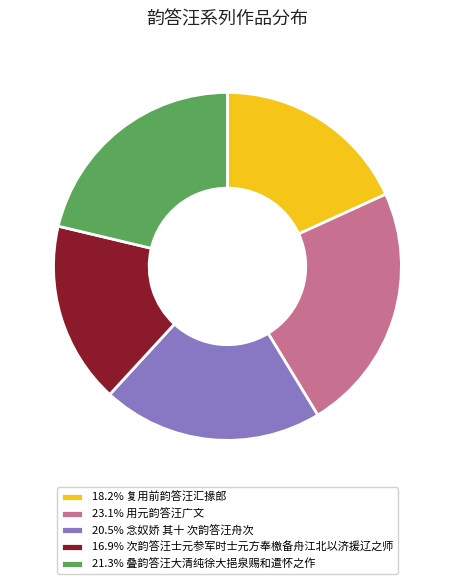

Do 20.5% 念奴娇 其十 次韵答汪舟次 and 16.9% 次韵答汪士元参军时士元方奉檄备舟江北以济援辽之师 together represent more than half of the pie?

No